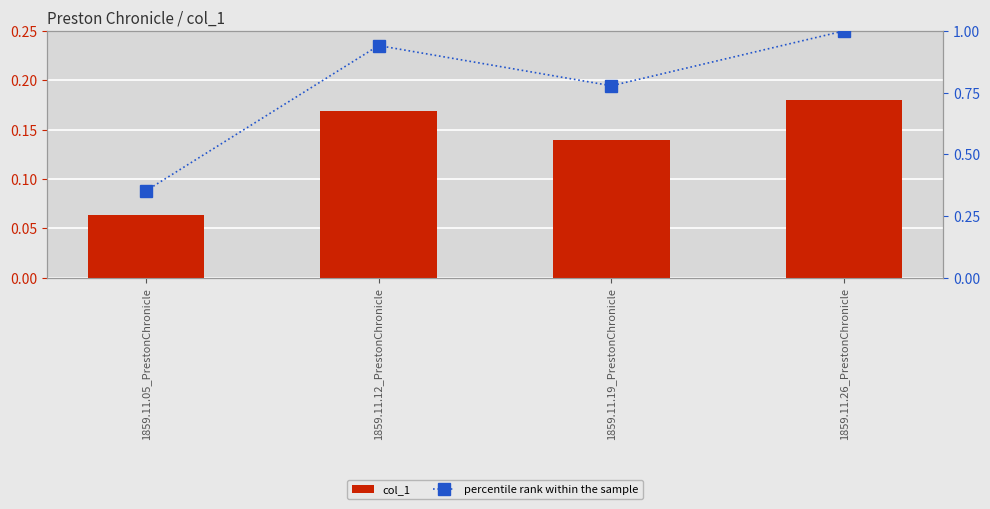

Which series has the largest total across all categories?

percentile rank within the sample